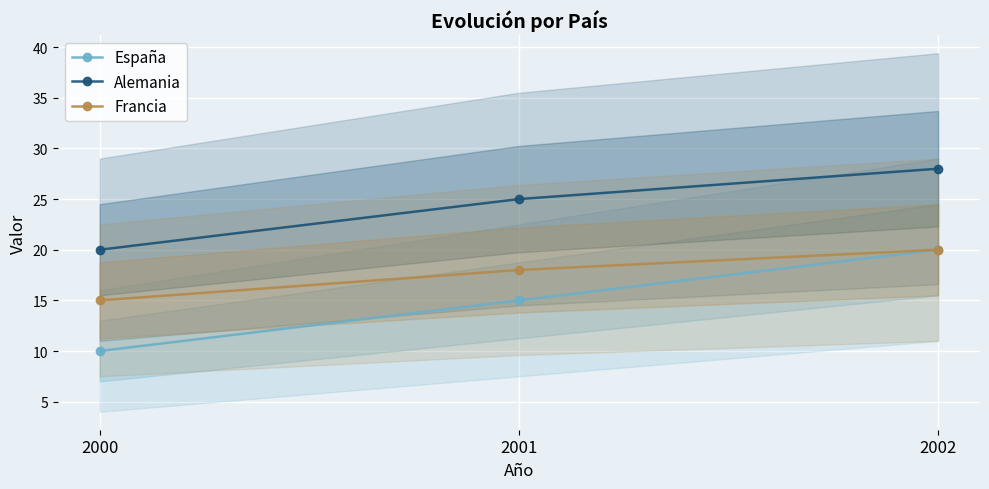

What is the difference between the highest and lowest values at 2002?

8